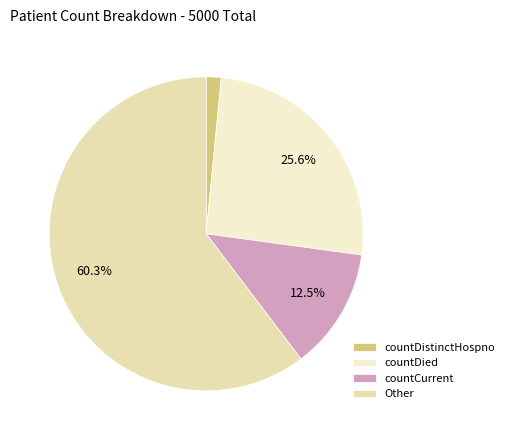

Do countDied and Other together represent more than half of the pie?

Yes